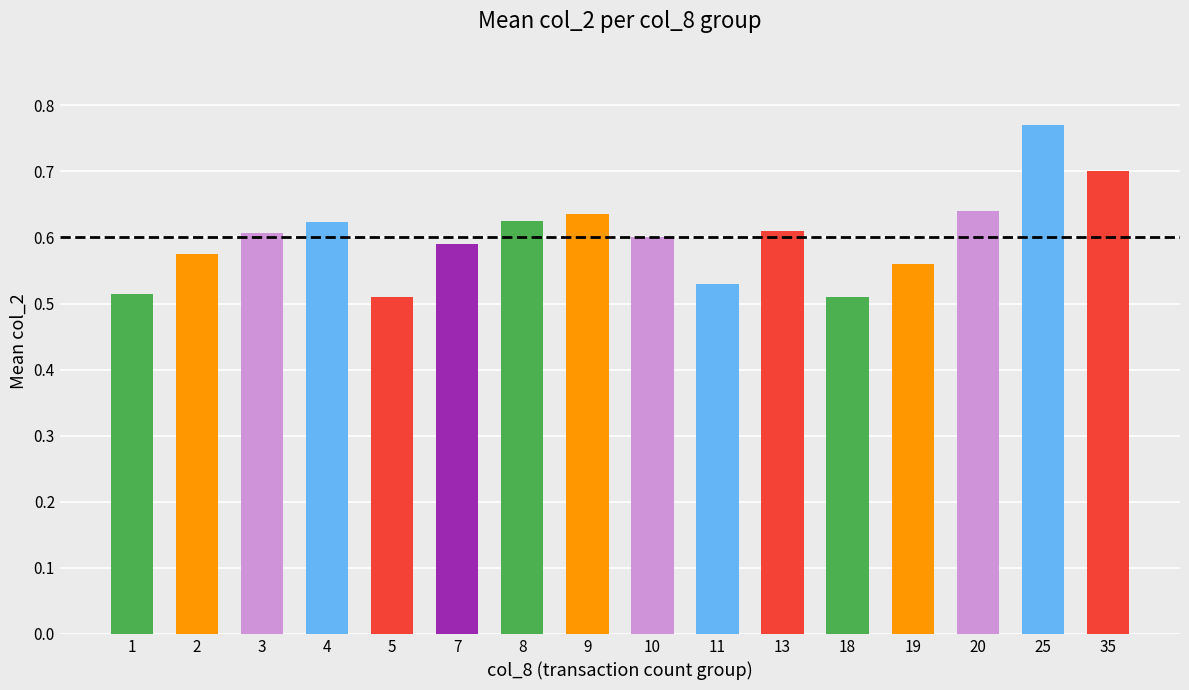

The value at 20 is 1.1. True or false?

False